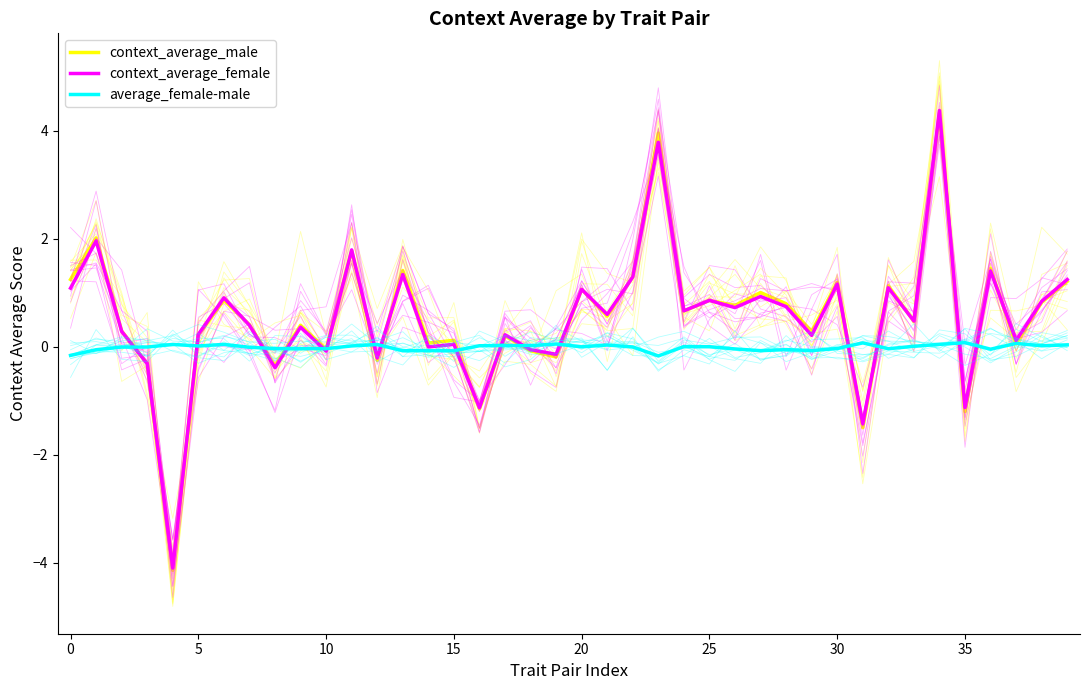

True or false: context_average_female has more than 1 interior local peaks.

True